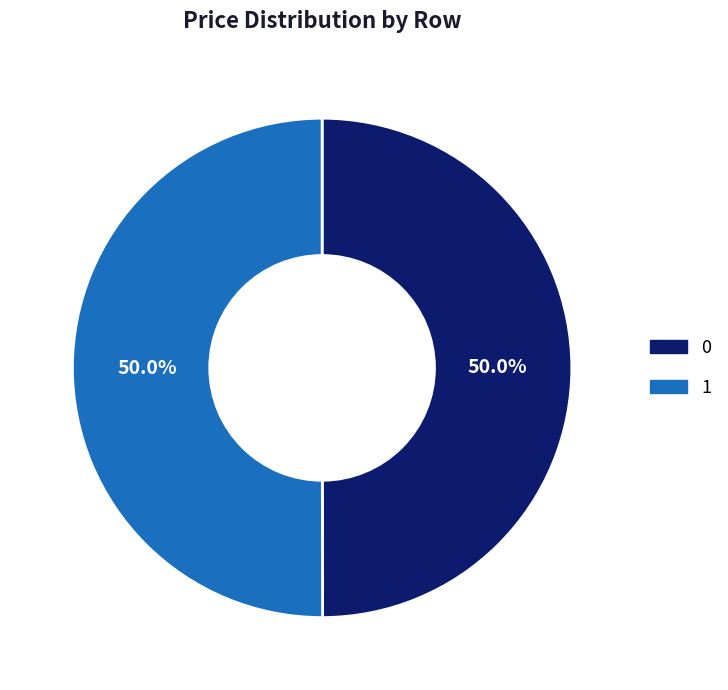

Approximately how many times larger is the value at 1 compared to 0?

1.0